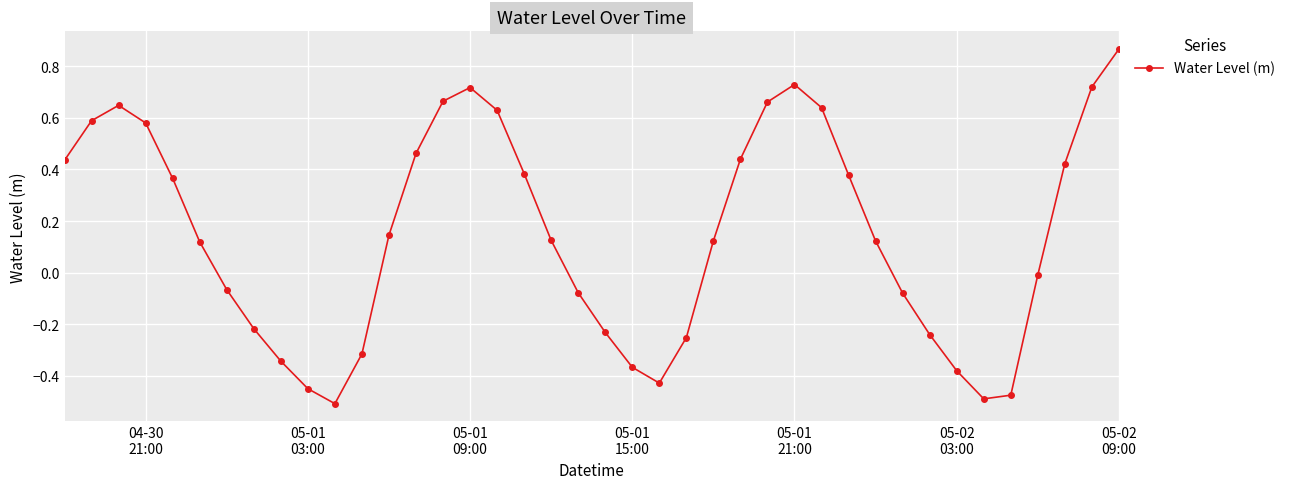

How many points are lower than both their immediate neighbors (excluding endpoints)?

3